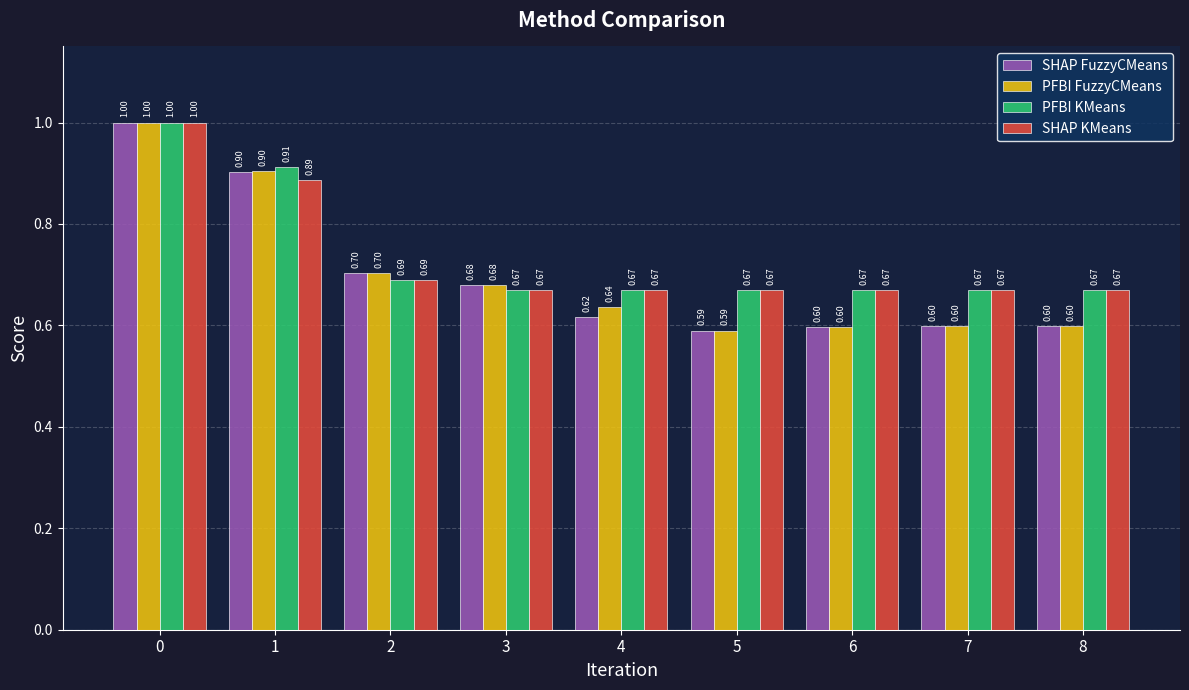

What is the sum of the SHAP FuzzyCMeans values at 3 and 7?

1.3